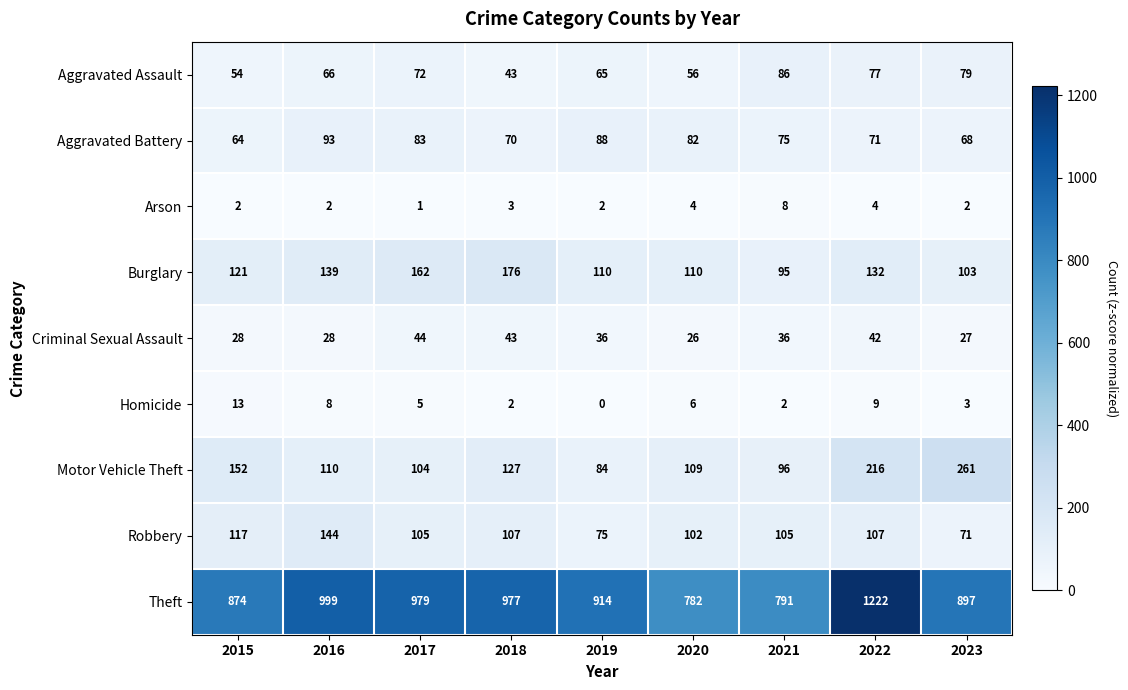

Read the Burglary value at 2016, to the nearest 10.

140